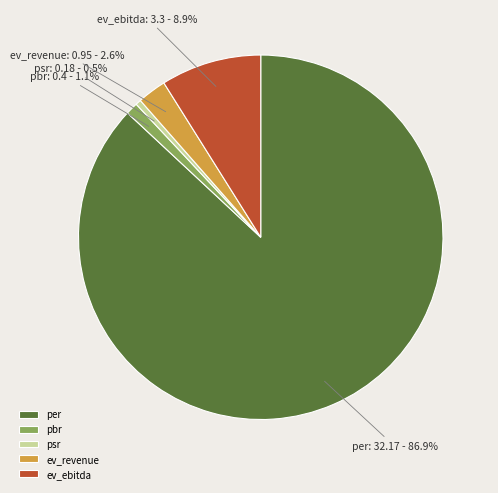

To the nearest percent, what is the difference between the ev_ebitda and psr slice percentages?

8%